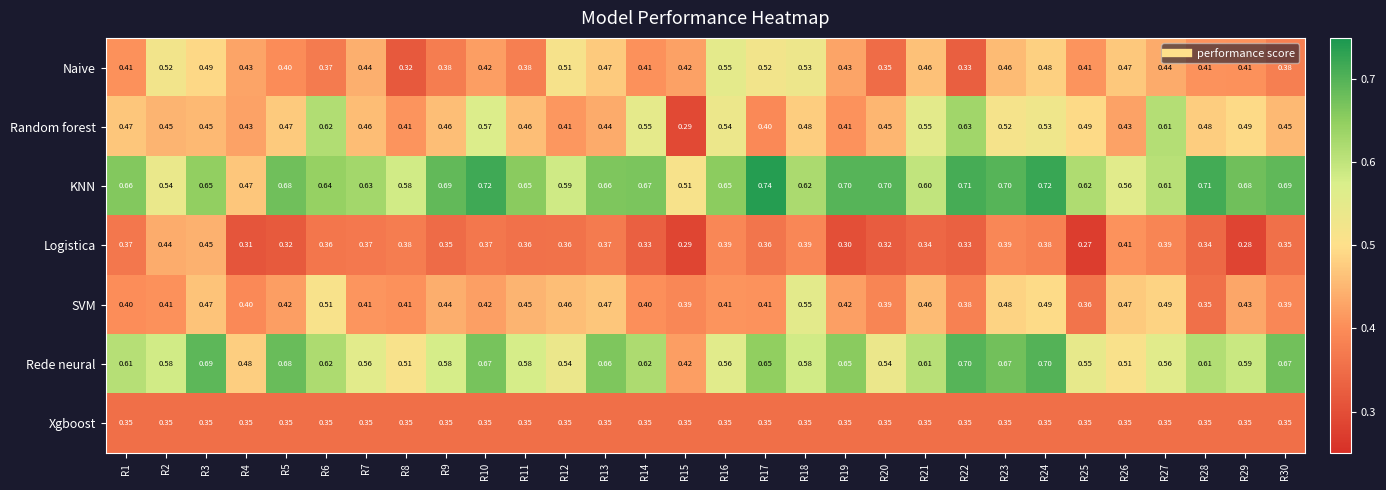

Is the value of Random forest at R30 greater than the value of Rede neural at R24?

No